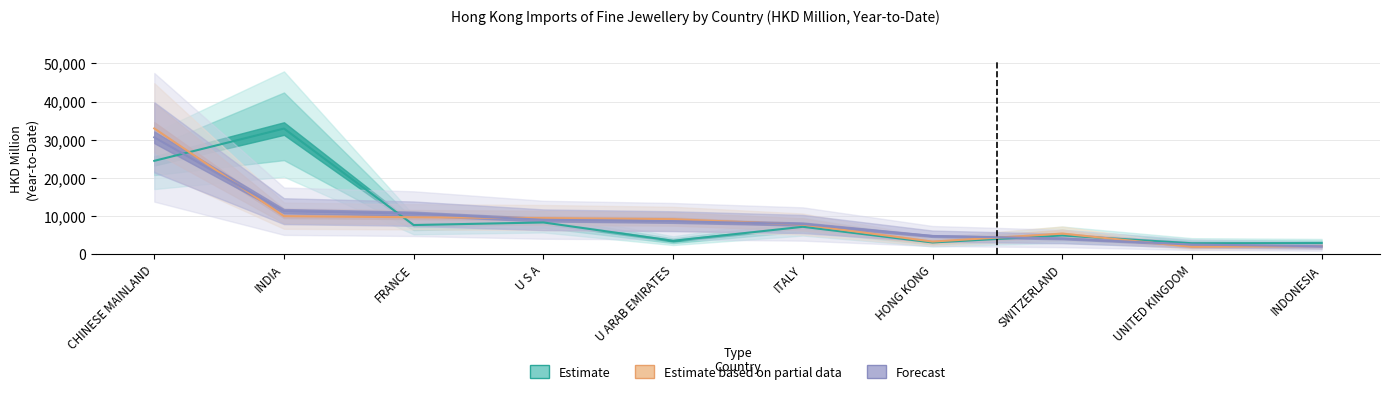

The value of 201812 at INDIA is 2592.0. True or false?

False